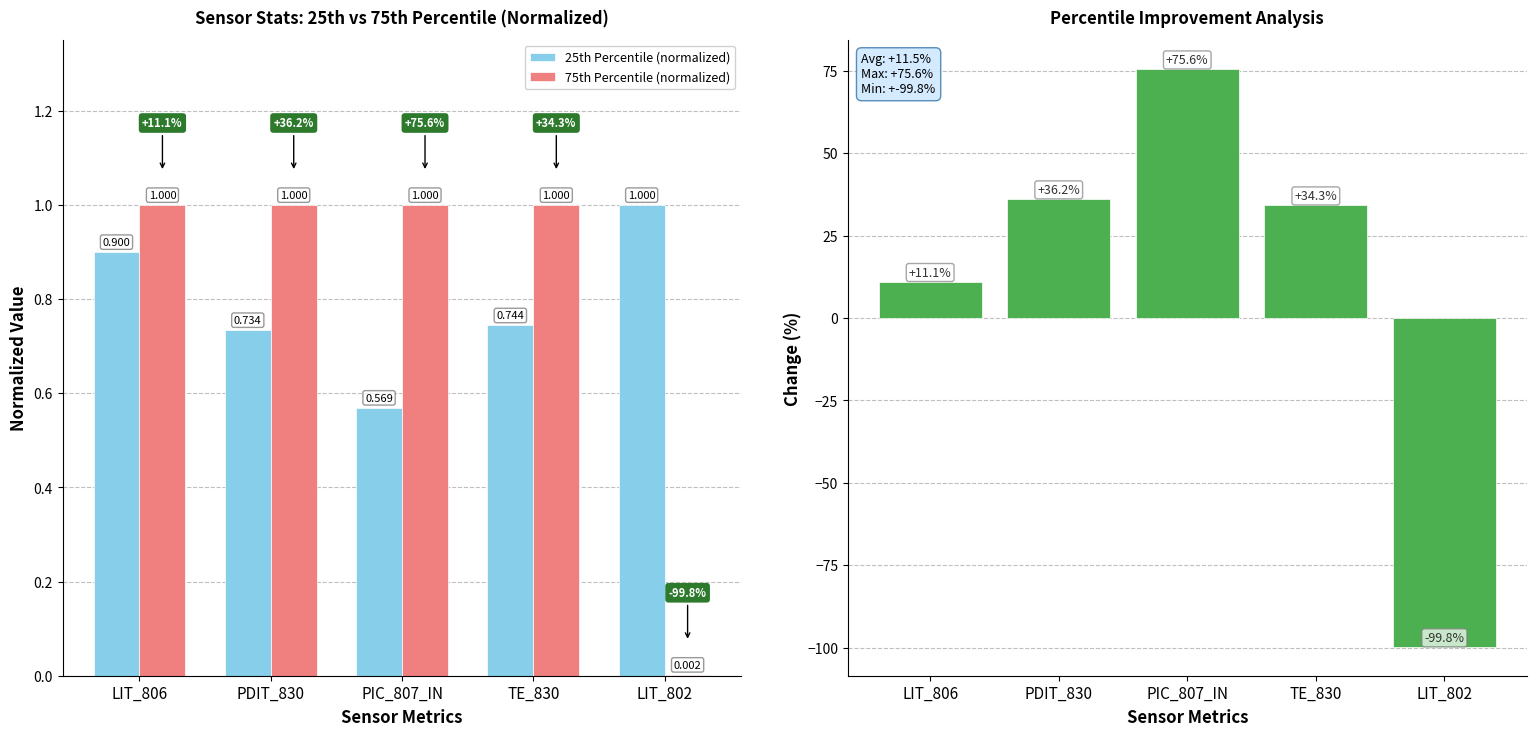

The 75th Percentile (normalized) series shows 0.6 at PDIT_830. True or false?

False